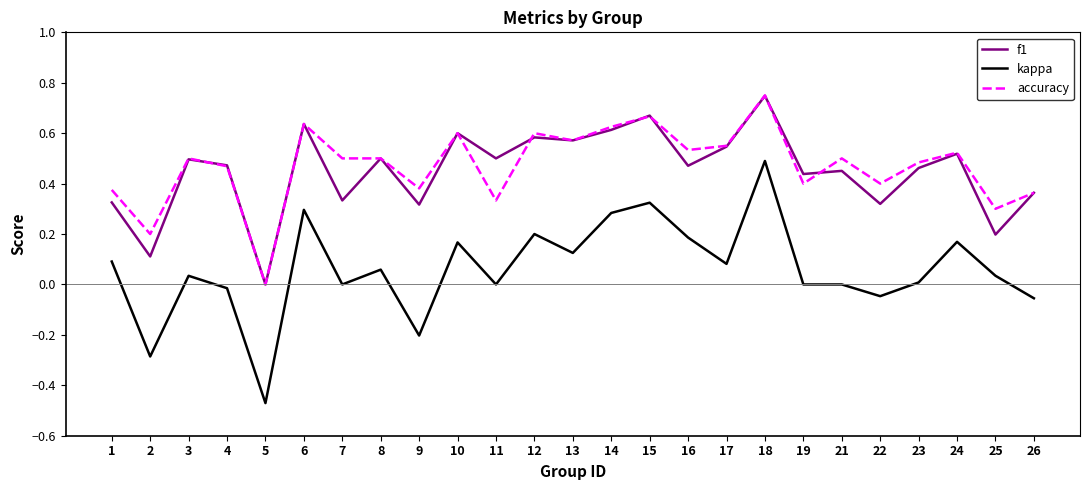

What is the total value across all series at 6?

1.6